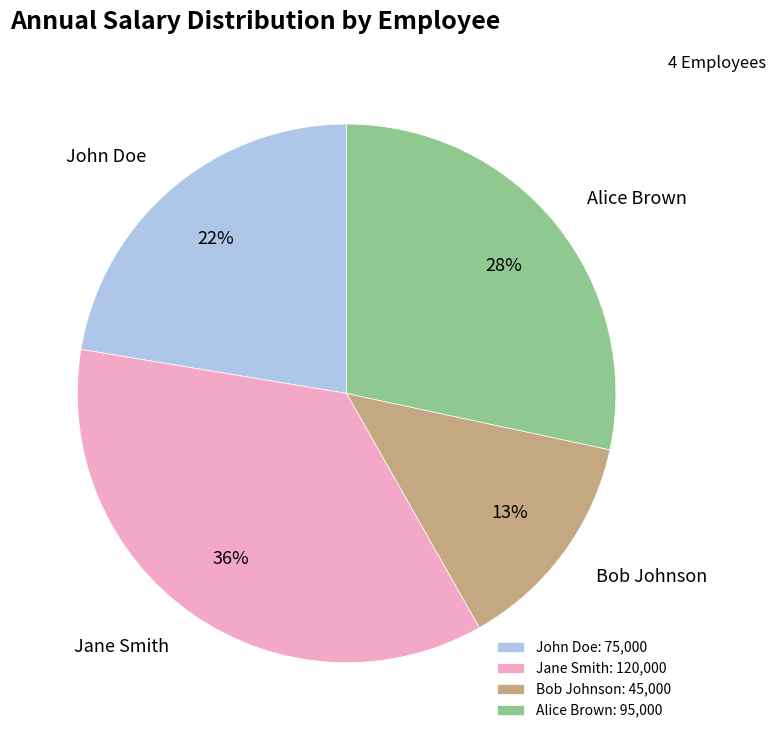

Which has a higher value, Jane Smith or Alice Brown?

Jane Smith